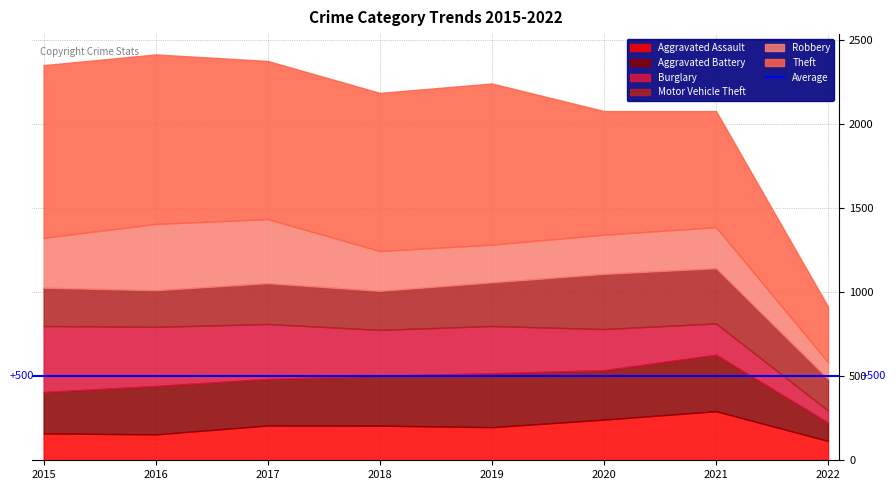

At which category is the sum across all series the highest?

2016